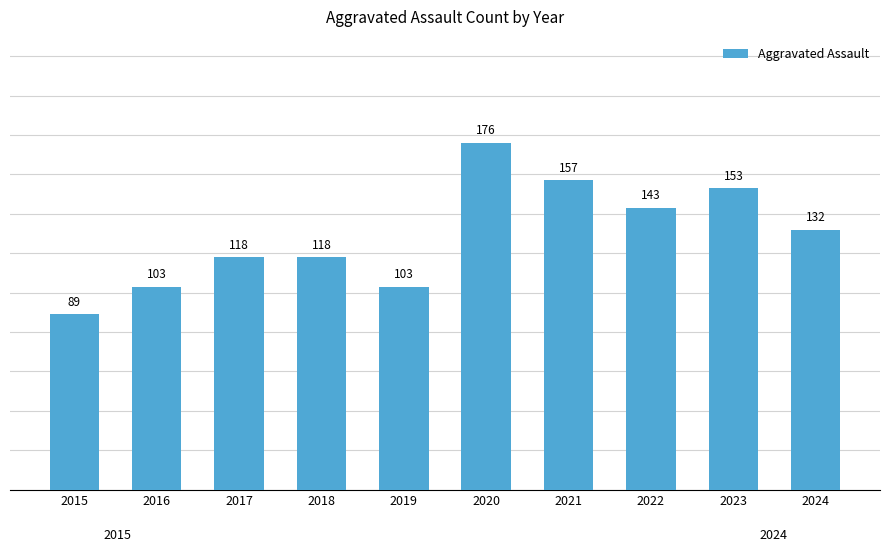

What is the value of the 6th bar from the left?

176